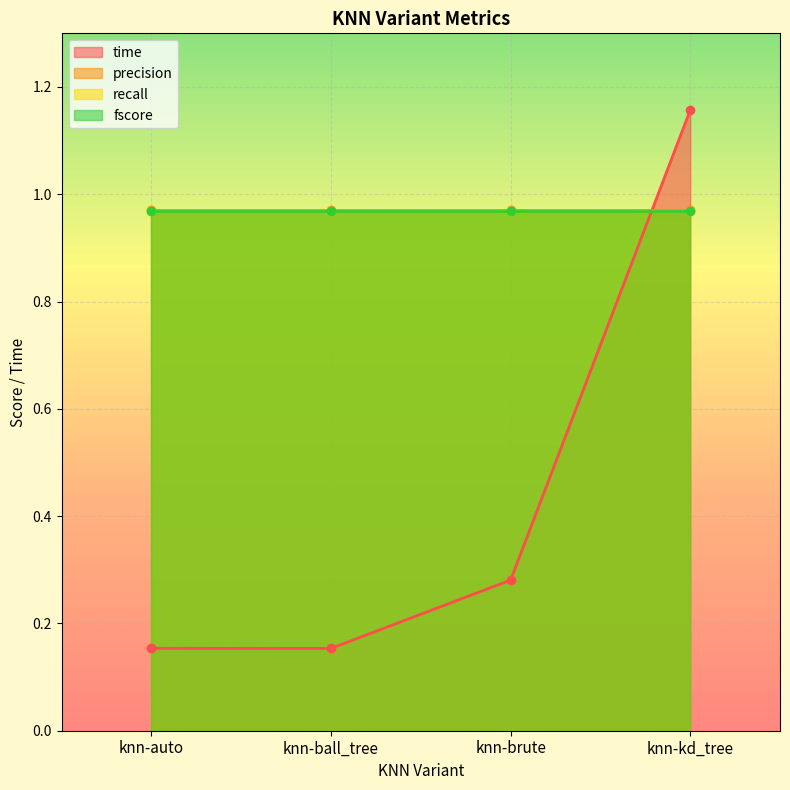

What is the sum of all fscore values?

3.9